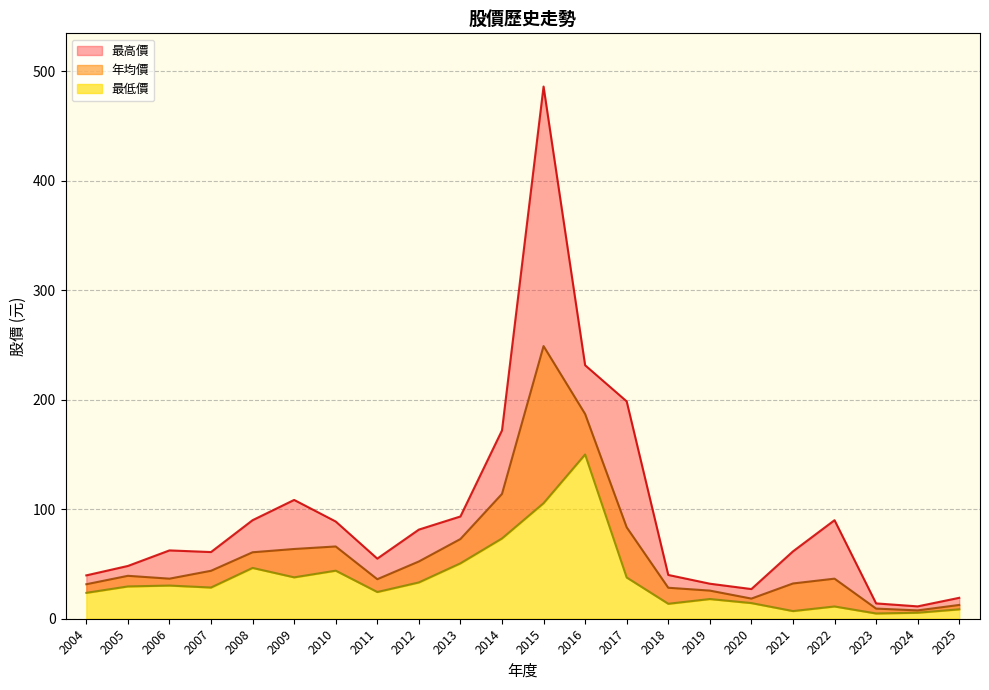

Is it true that 最高價 equals 11.3 at 2024?

True